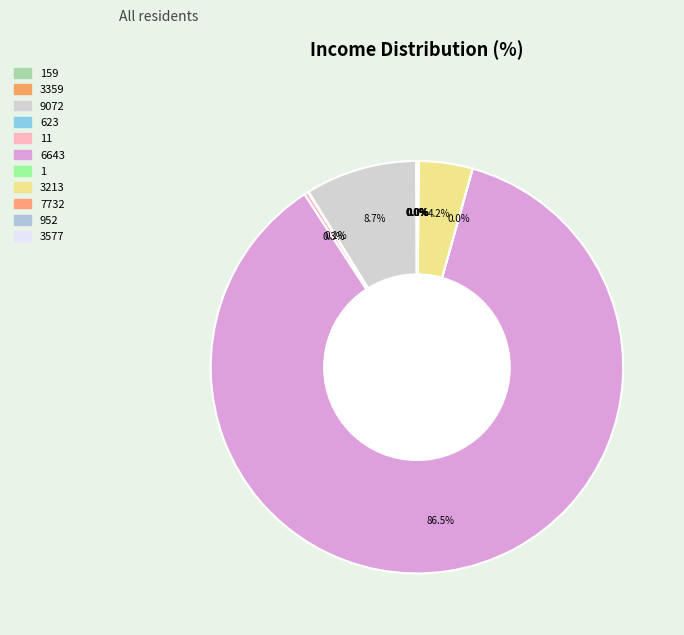

Which slice is the largest?

6643